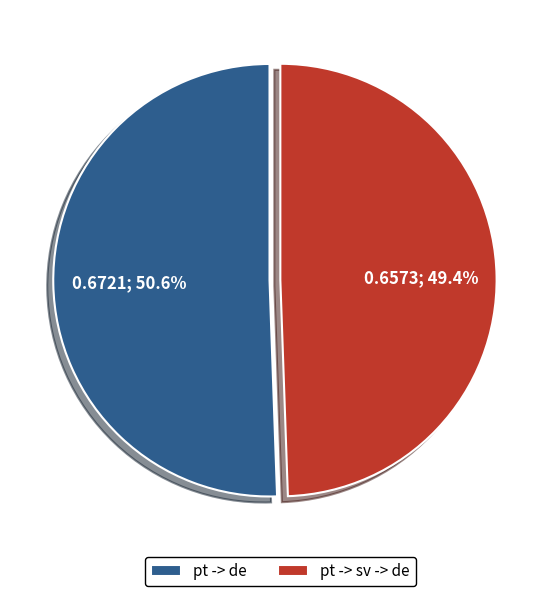

True or false: pt -> sv -> de accounts for 59% of the total.

False